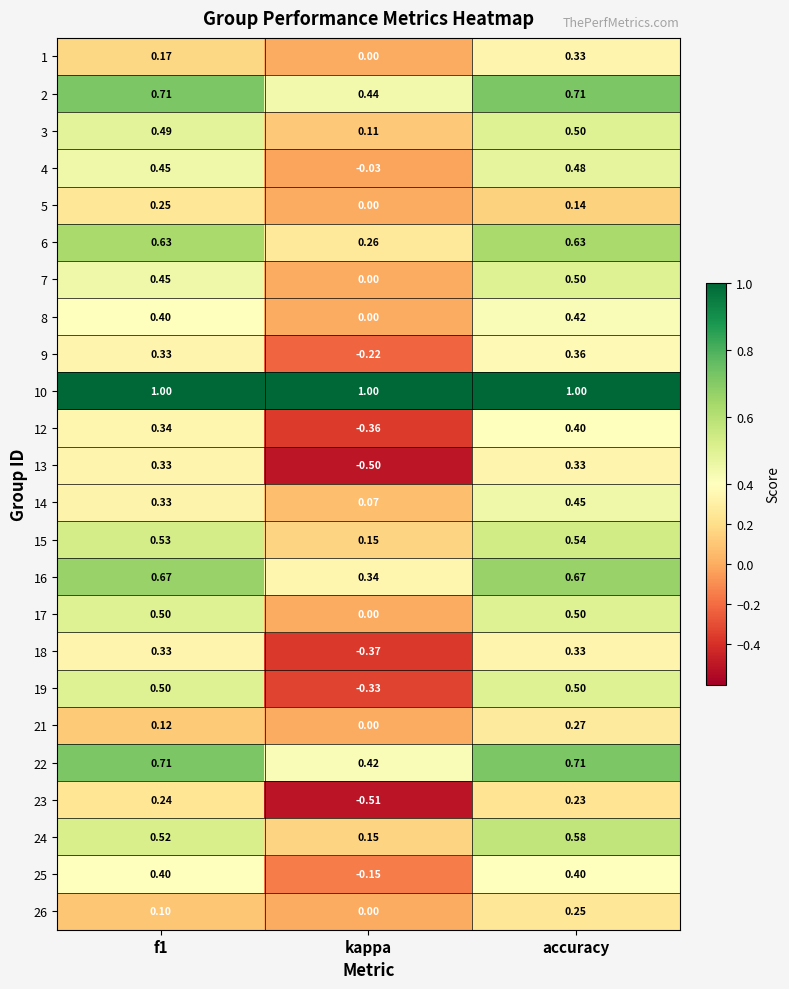

At which label is 22 closest to 0?

kappa